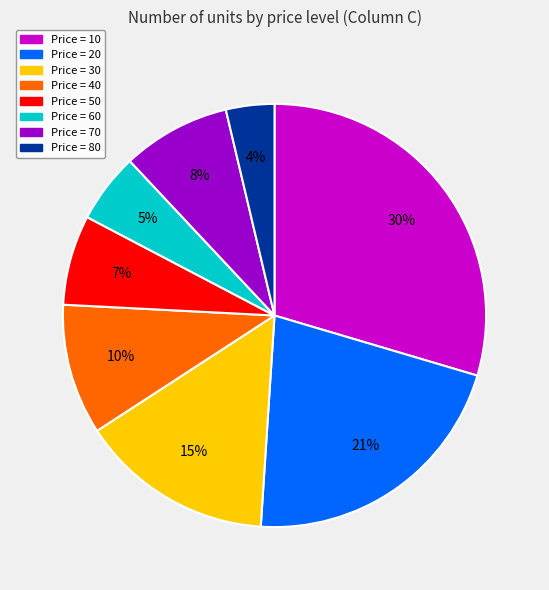

Does any single category account for the majority?

No